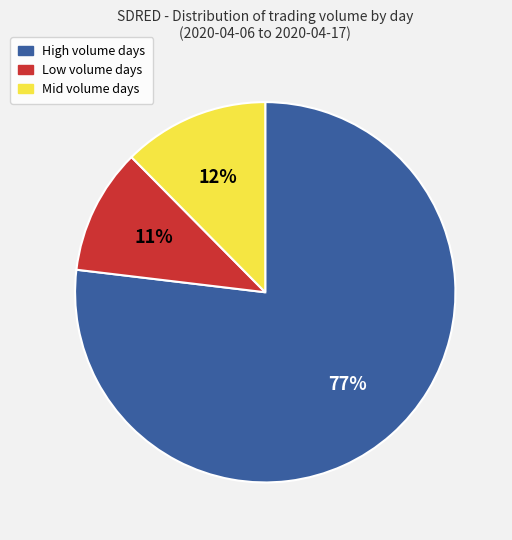

How many slices are in this pie chart?

3